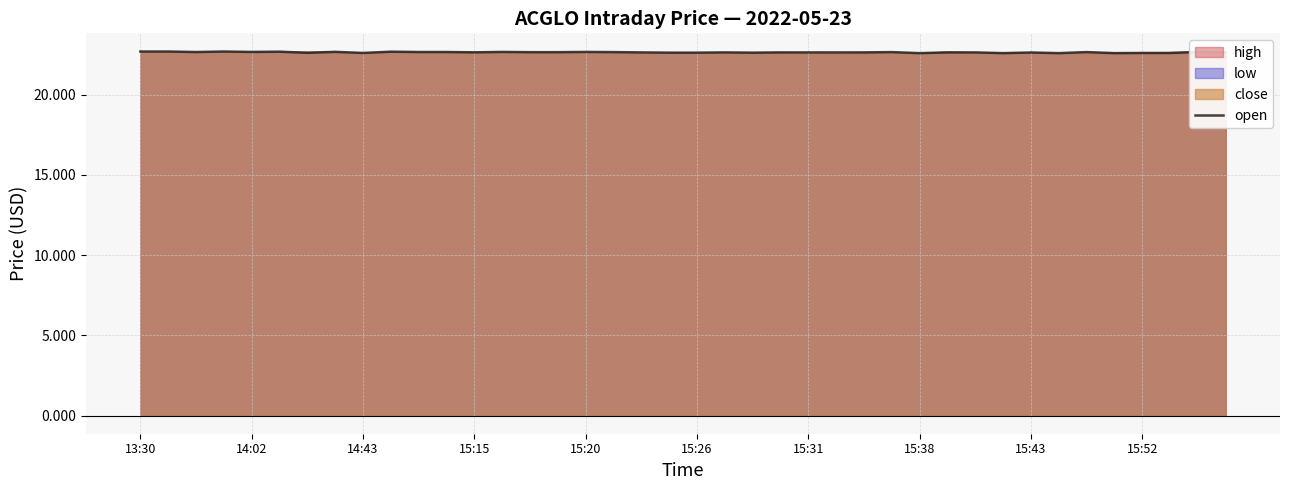

What is the smallest value displayed?

22.6